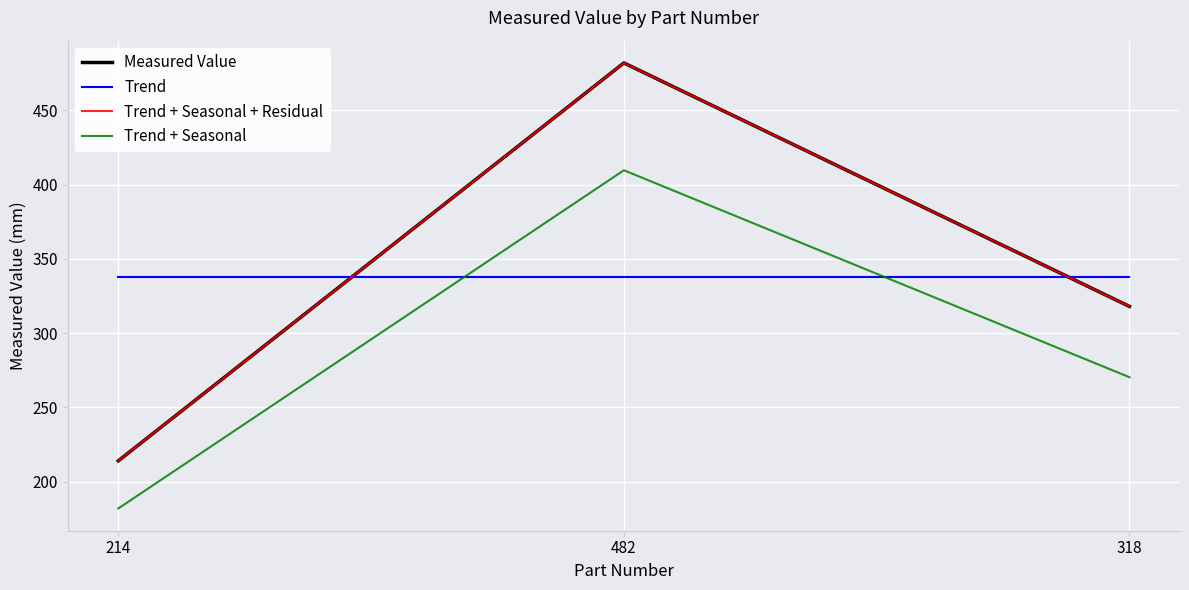

Does the chart have visible grid lines?

Yes